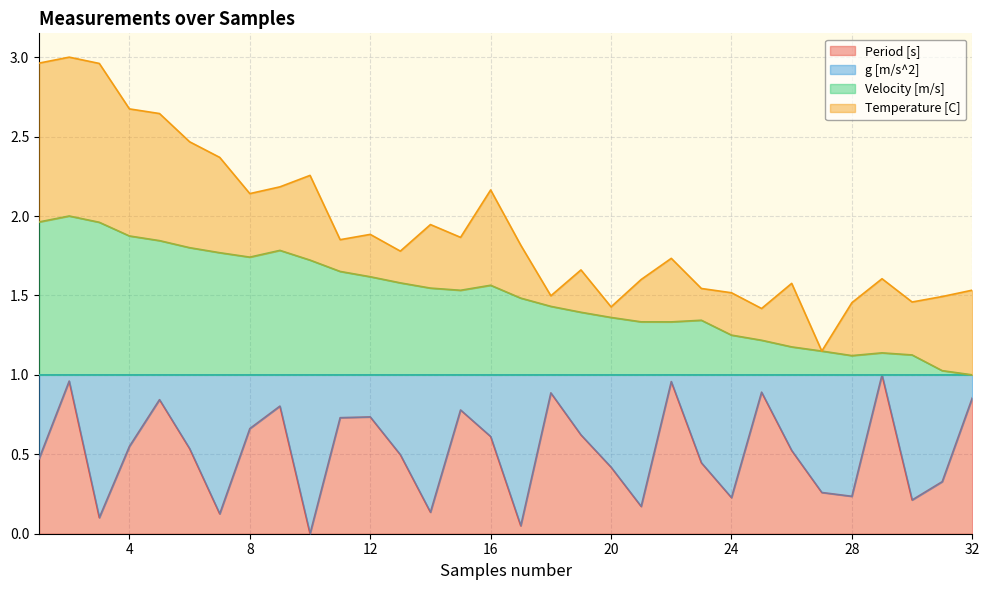

True or false: Velocity [m/s] and Period [s] intersect in this chart.

False